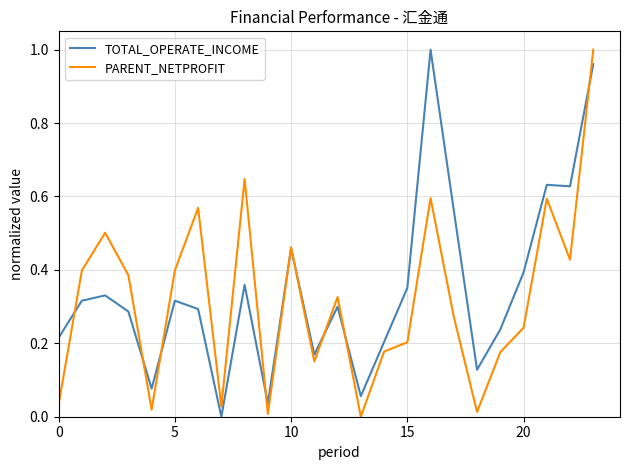

Does the chart have visible grid lines?

Yes